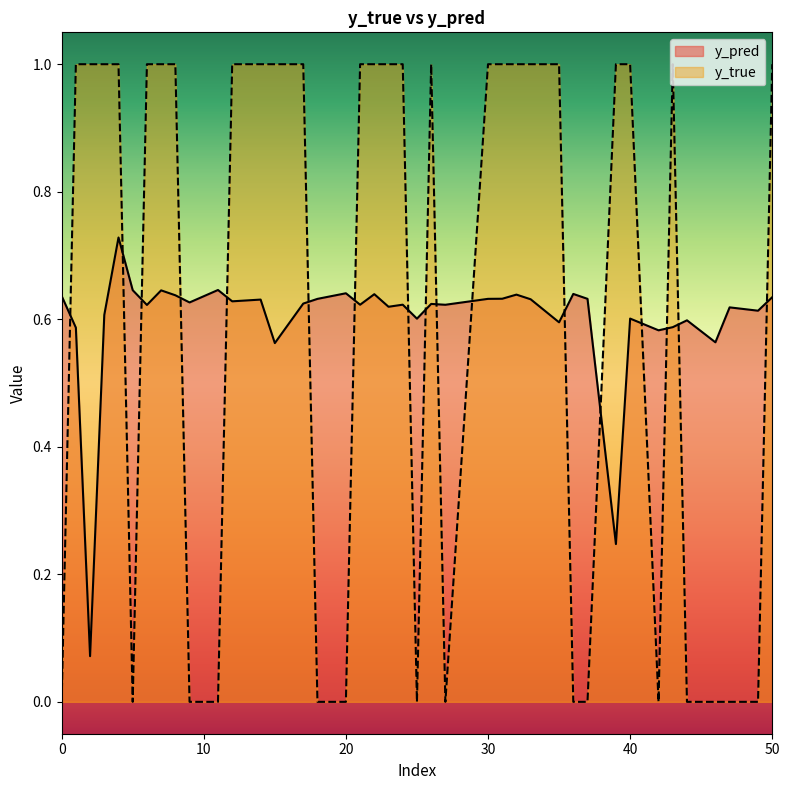

The y_true series shows 1.0 at 31. True or false?

True